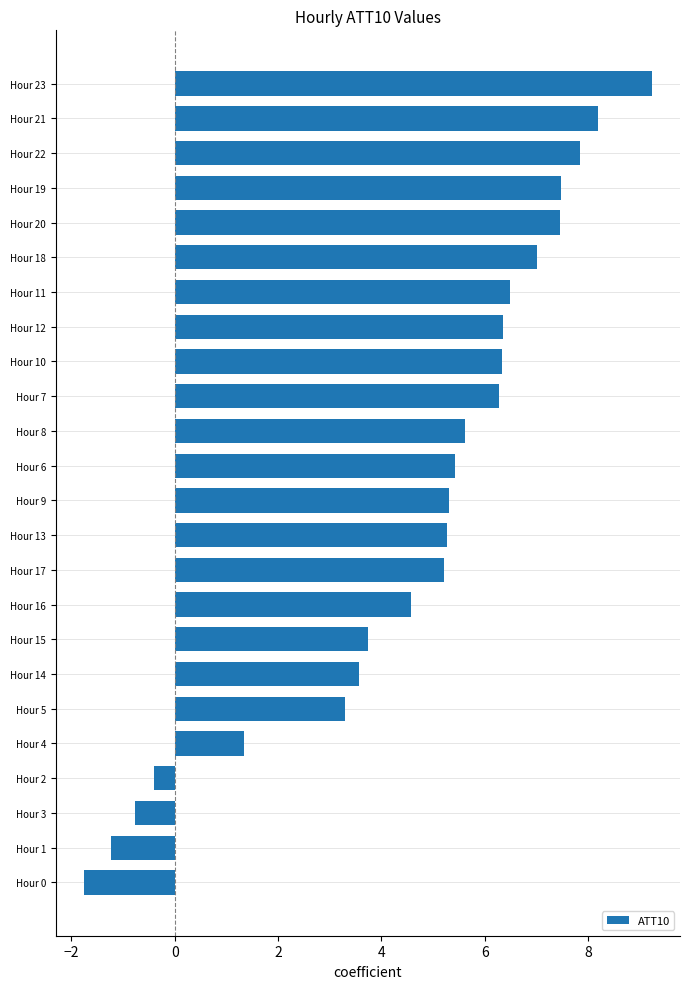

What is the minimum value shown in the chart?

-1.8